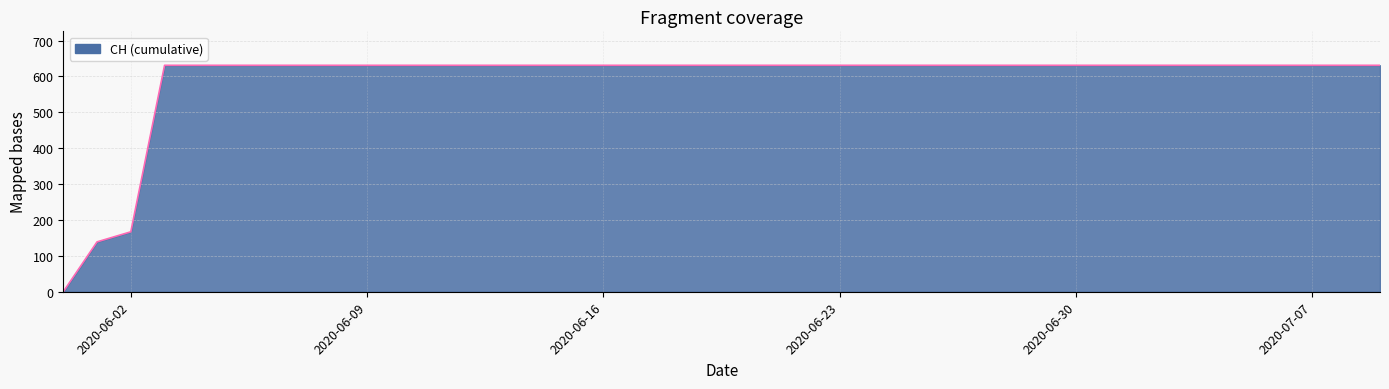

Reading right to left, what are all the values shown in this chart?

631	631	631	631	631	631	631	631	631	631	631	631	631	631	631	631	631	631	631	631	631	631	631	631	631	631	631	631	631	631	631	631	631	631	631	631	631	167	139	0